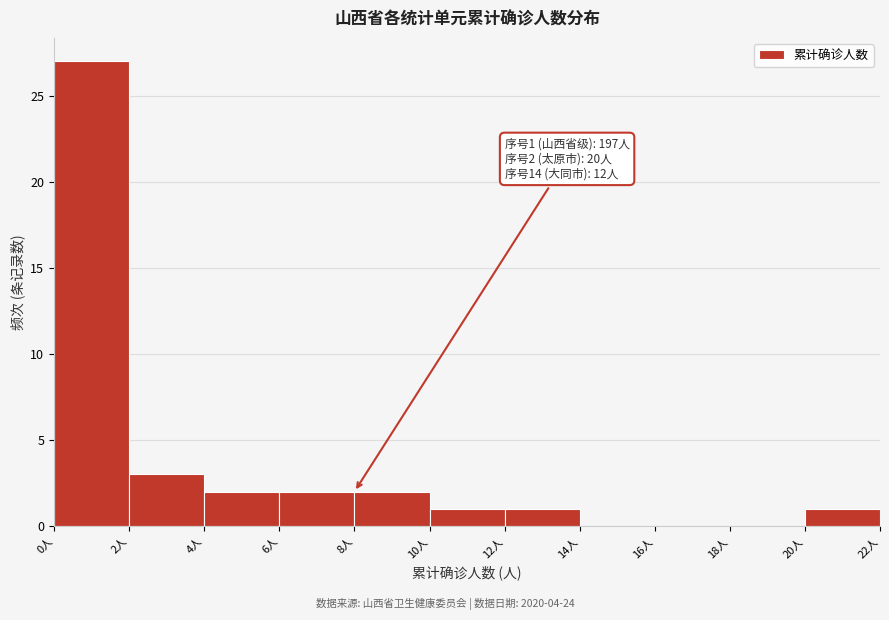

Which range on the x-axis has the tallest bar?

0 to 2